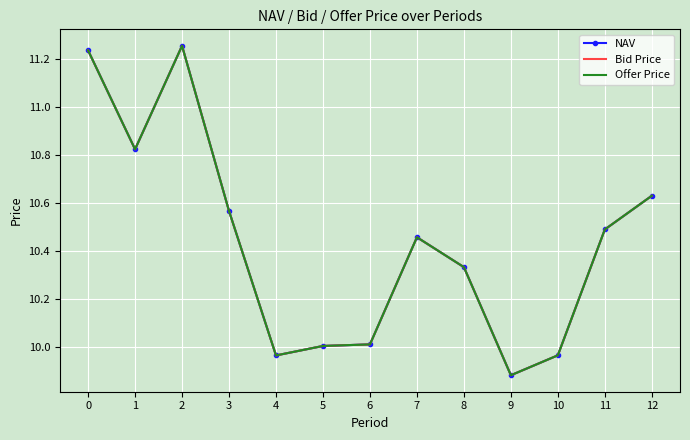

True or false: NAV has a value of 10.3 at 8.

True